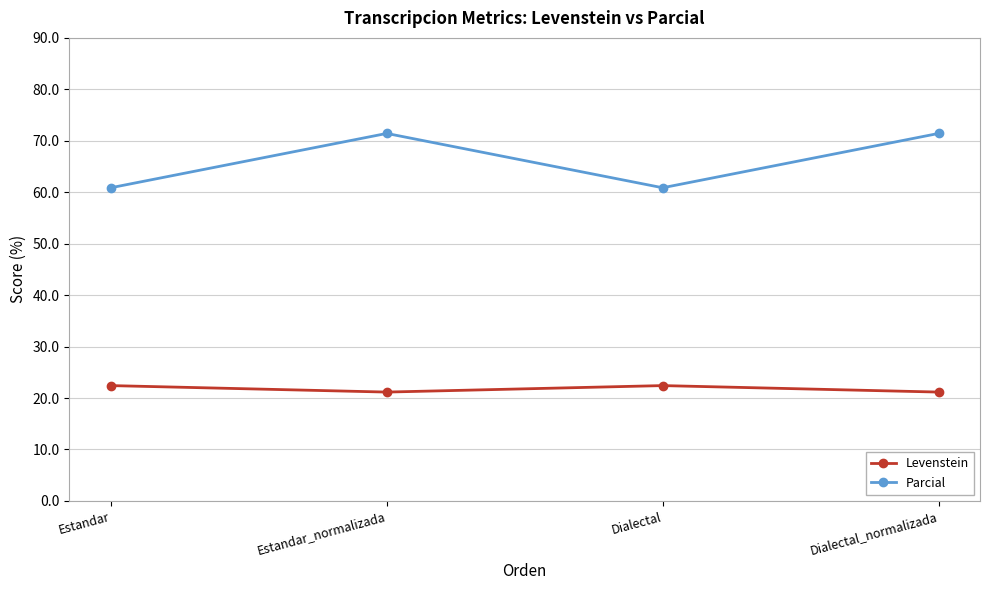

True or false: Parcial has more than 2 interior local peaks.

False